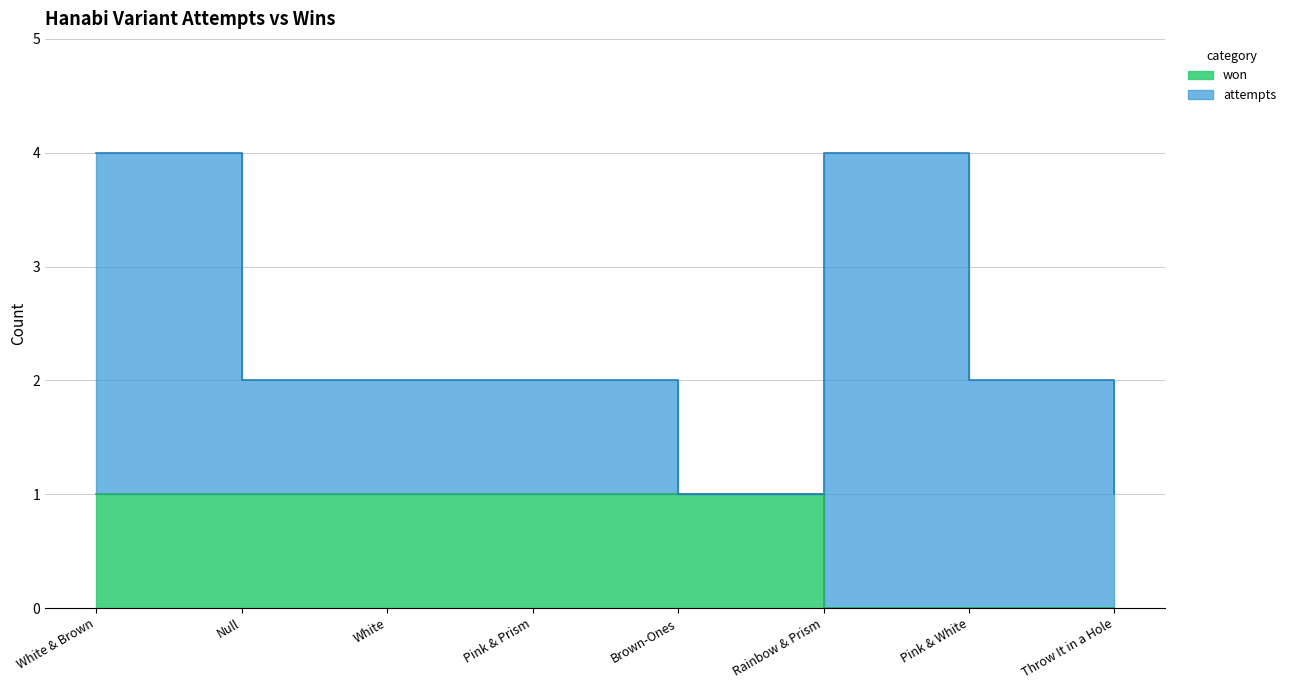

What is the difference between the maximum and second lowest values in the won series?

1